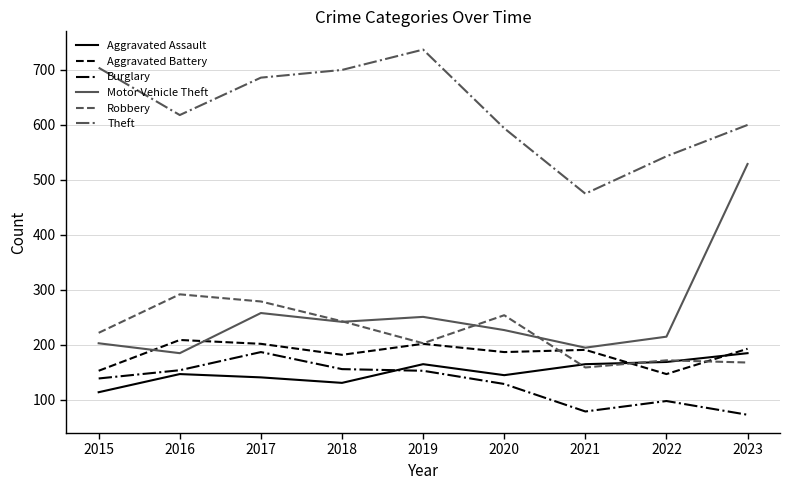

What are all the series names shown in the legend?

Aggravated Assault, Aggravated Battery, Burglary, Motor Vehicle Theft, Robbery, Theft